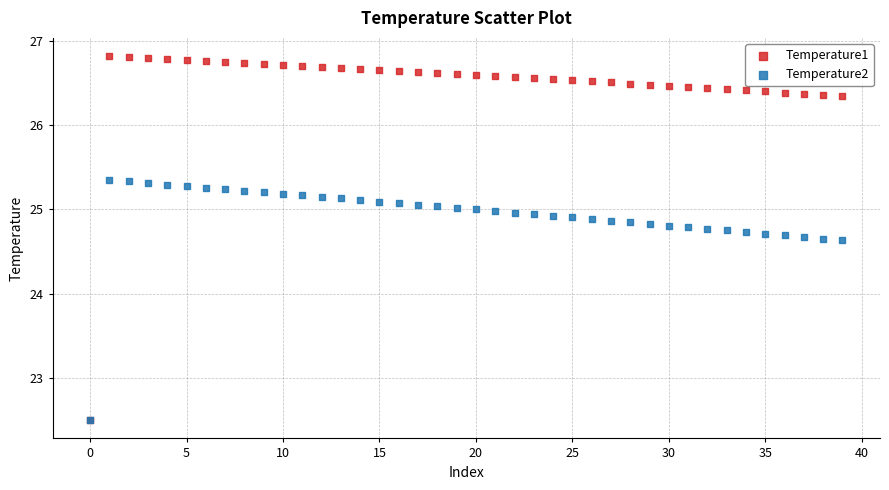

Which series has the largest Y range (max minus min)?

Temperature1